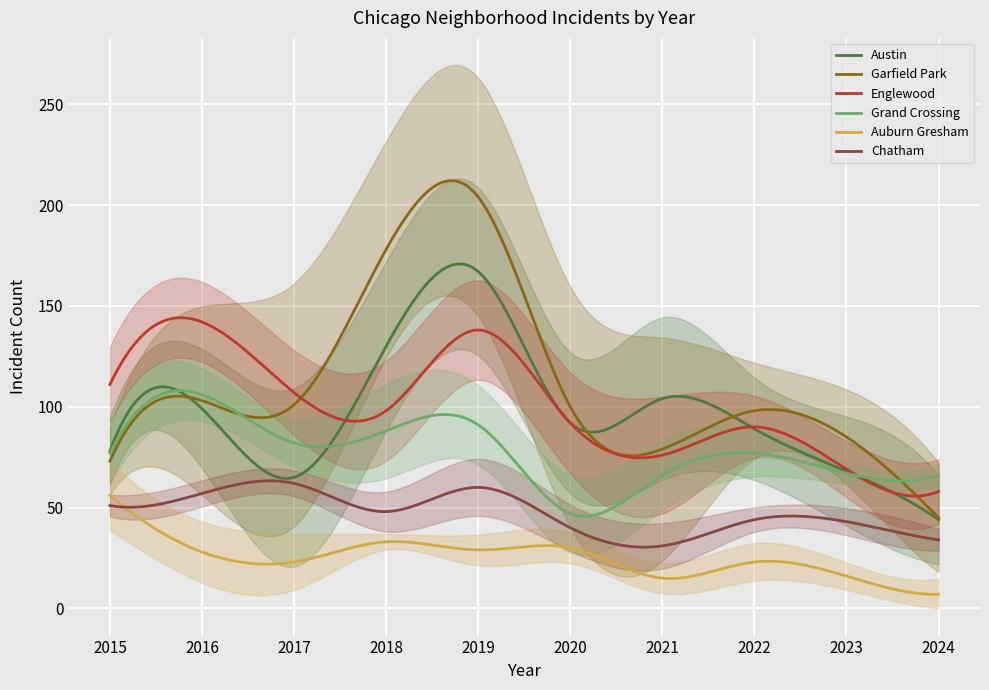

How many lines are shown in the chart?

6